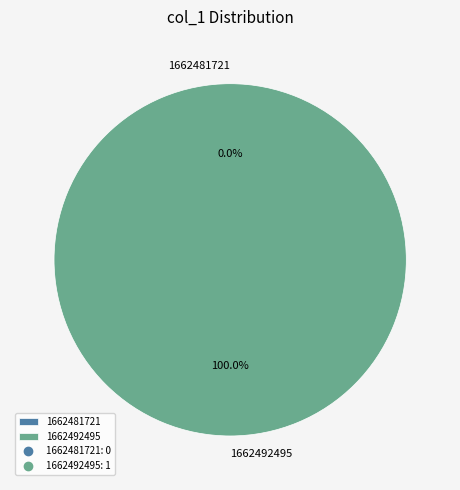

How many slices are in this pie chart?

2